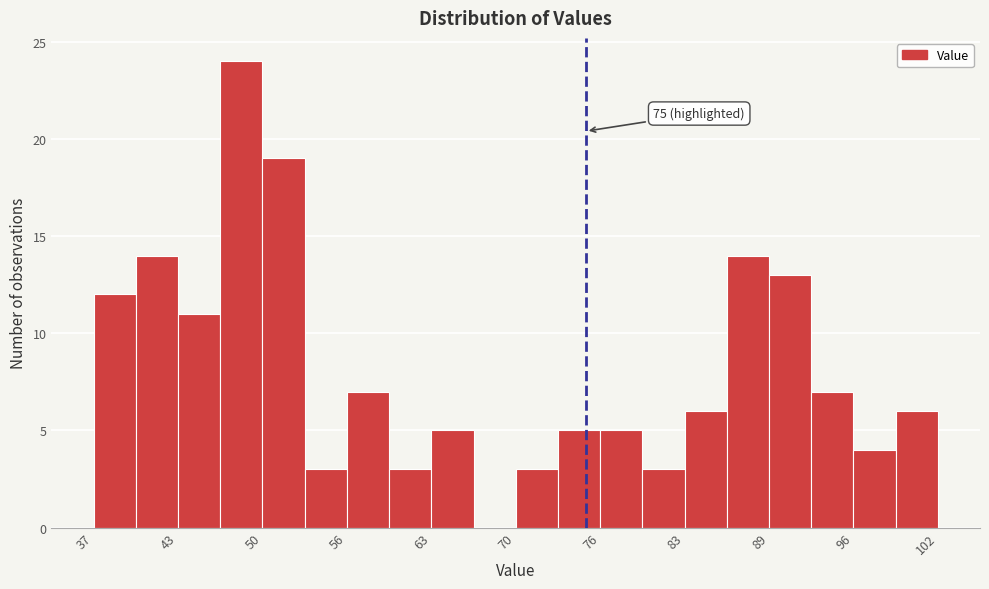

Read against the x-axis, roughly where is the centre of the tallest bar?

48